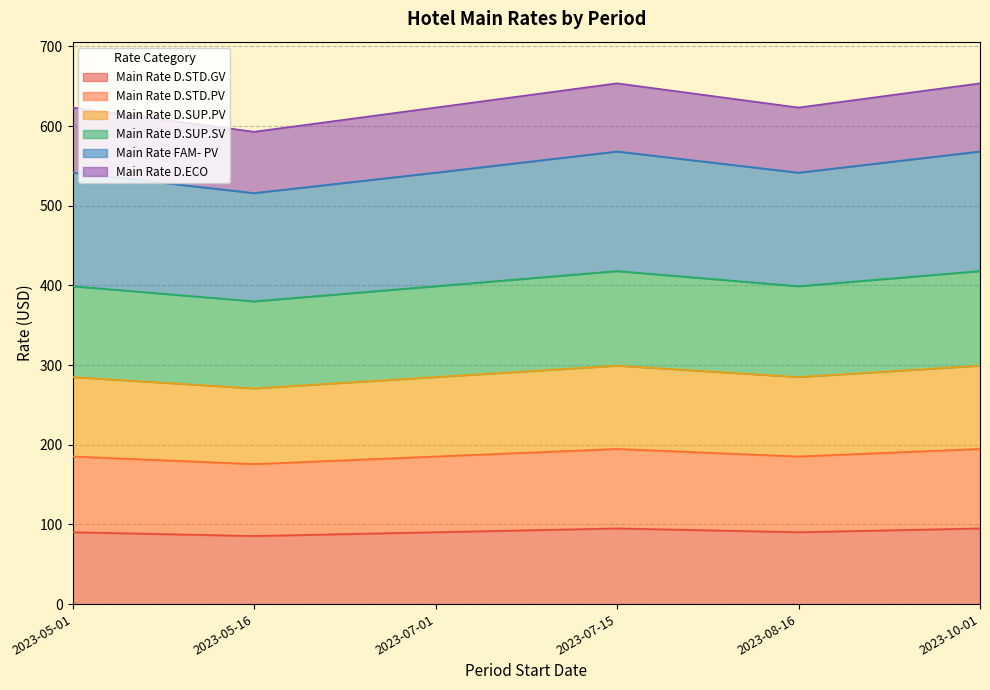

What is the total value across all series at 2023-08-16?

623.2